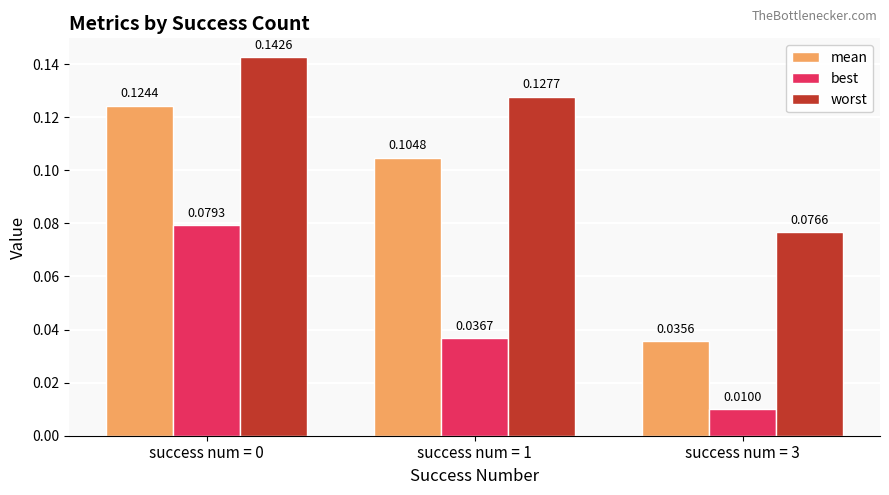

At how many categories does at least one series exceed 0?

3